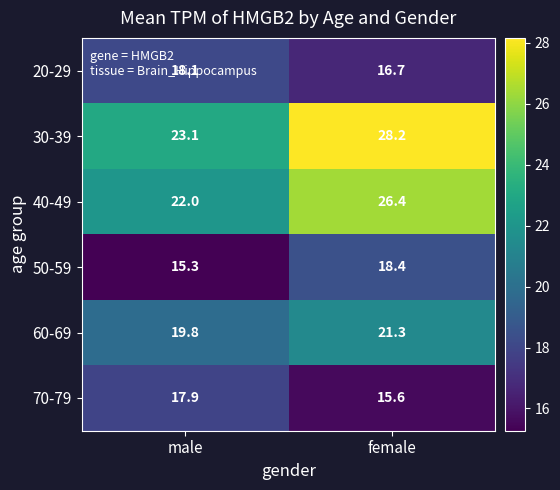

The value of 30-39 at male is 34.1. True or false?

False